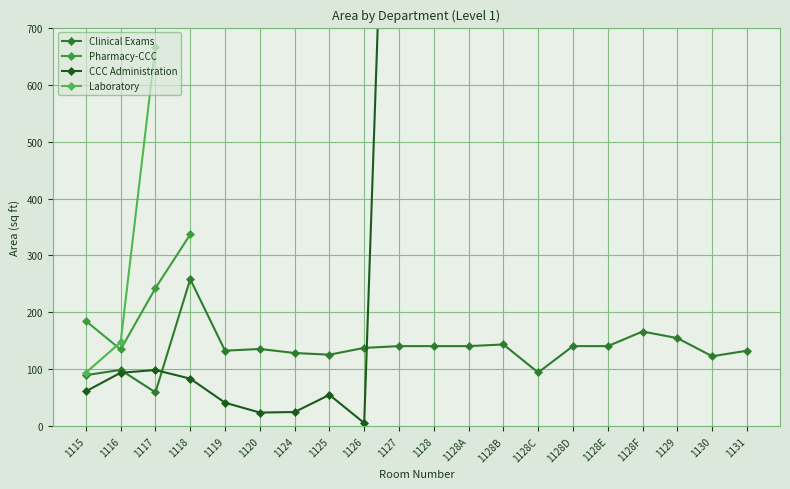

Does the chart display data point markers on the line(s)?

Yes